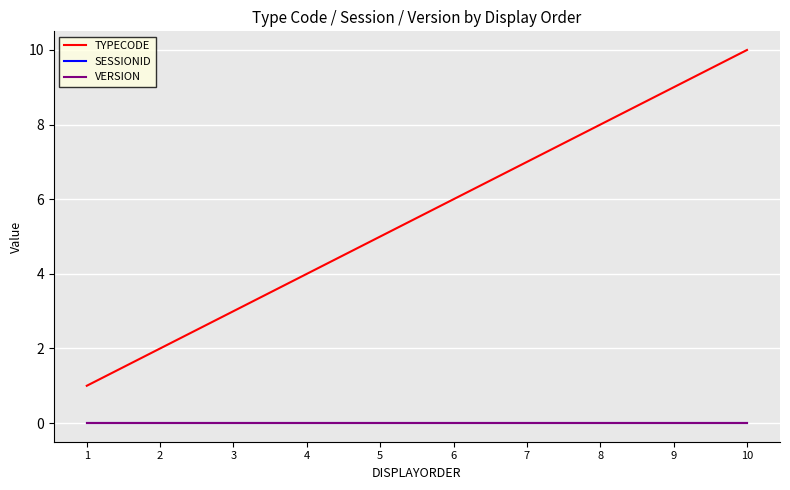

Is this an area chart (filled region under the line)?

No